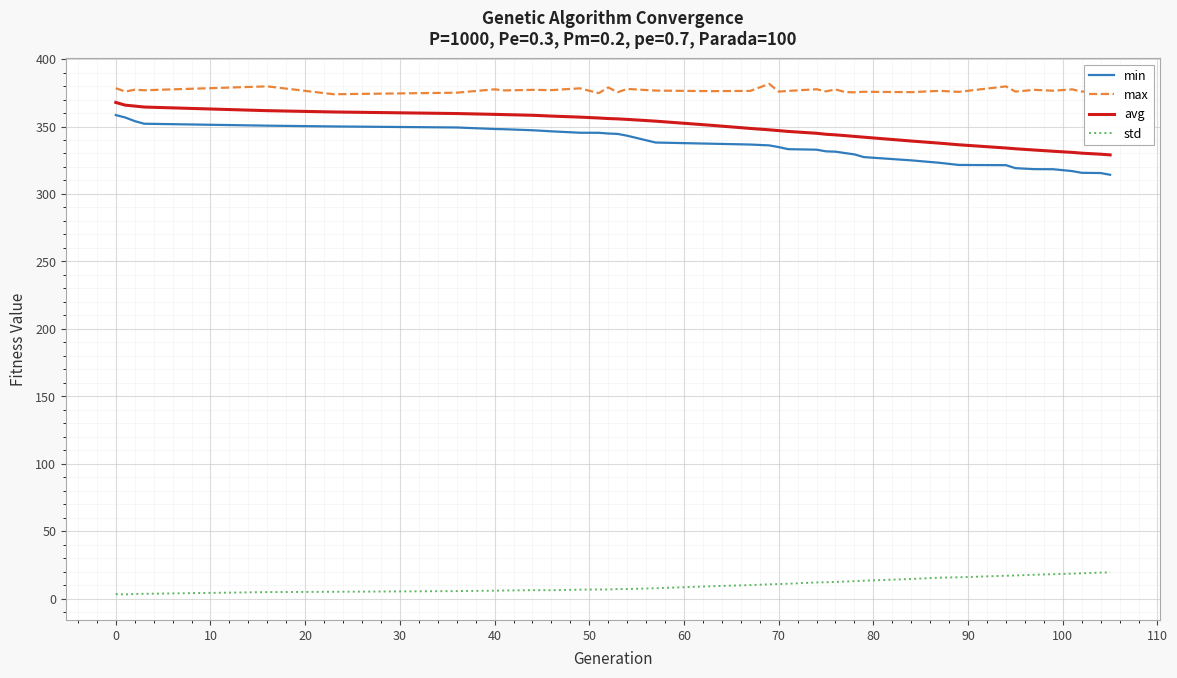

True or false: avg and min cross at least once.

False